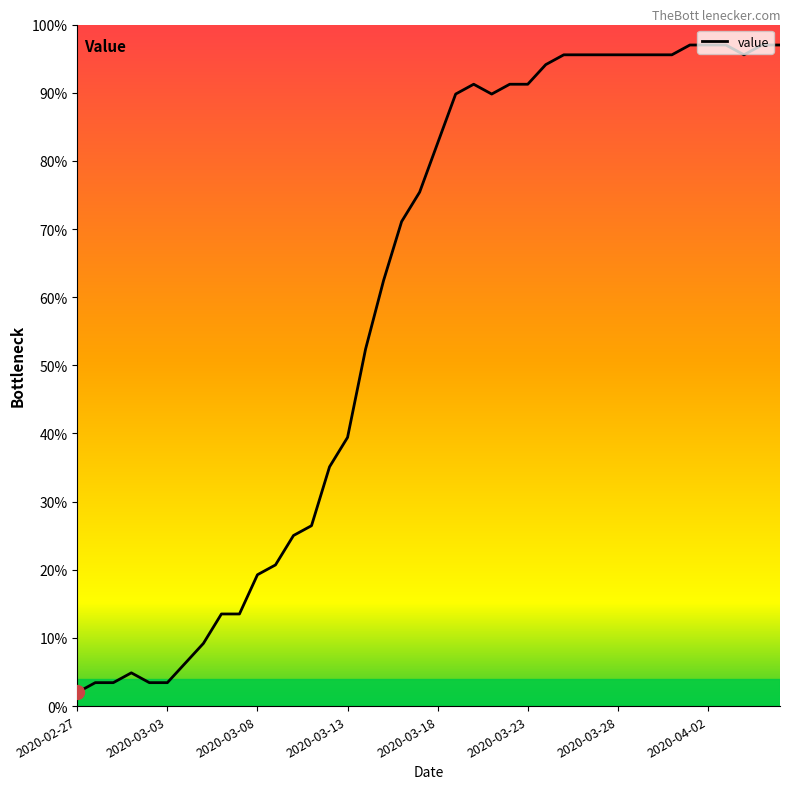

Reading left to right, list all the values displayed in this chart.

2.0	3.4	3.4	4.9	3.4	3.4	6.3	9.2	13.5	13.5	19.3	20.7	25.0	26.5	35.1	39.4	52.4	62.5	71.1	75.4	82.6	89.8	91.2	89.8	91.2	91.2	94.1	95.6	95.6	95.6	95.6	95.6	95.6	95.6	97.0	97.0	97.0	95.6	97.0	97.0